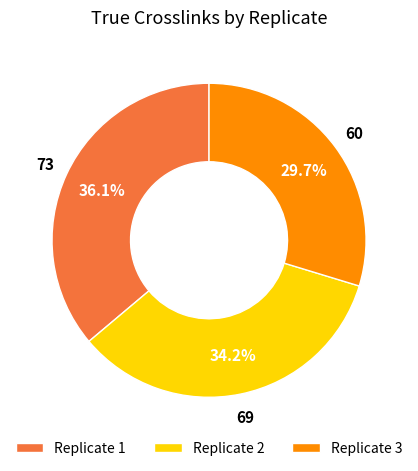

Rank the categories by value from highest to lowest.

Replicate 1, Replicate 2, Replicate 3